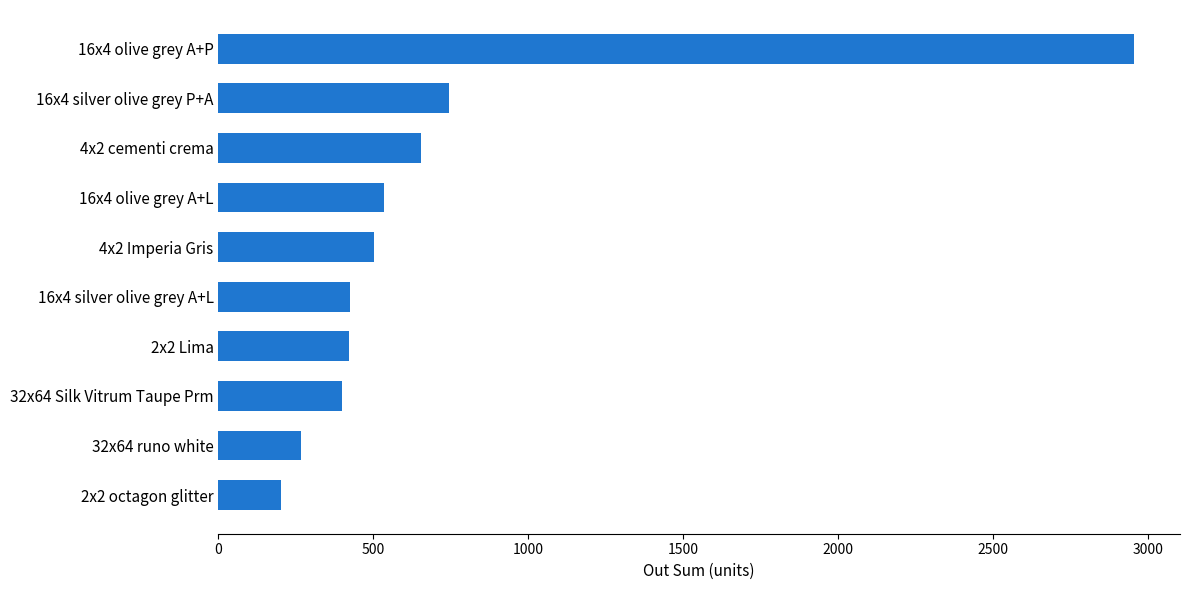

Approximately how many times larger is the value at 2x2 Lima compared to 16x4 olive grey A+L?

0.8